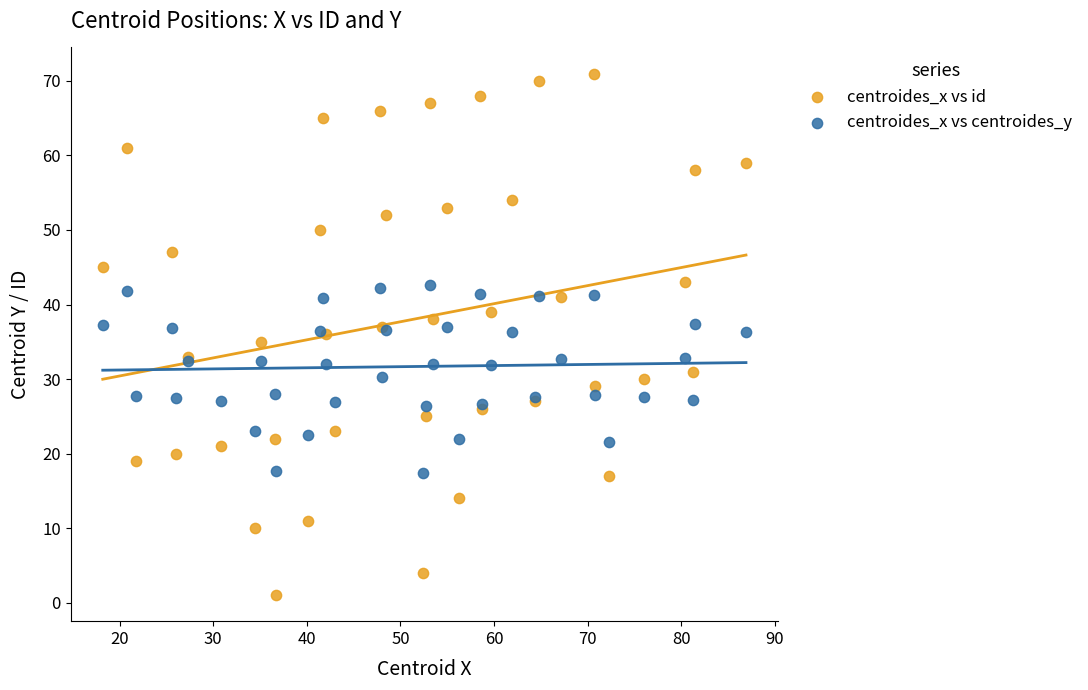

Which series reaches the minimum Y coordinate?

centroides_x vs id